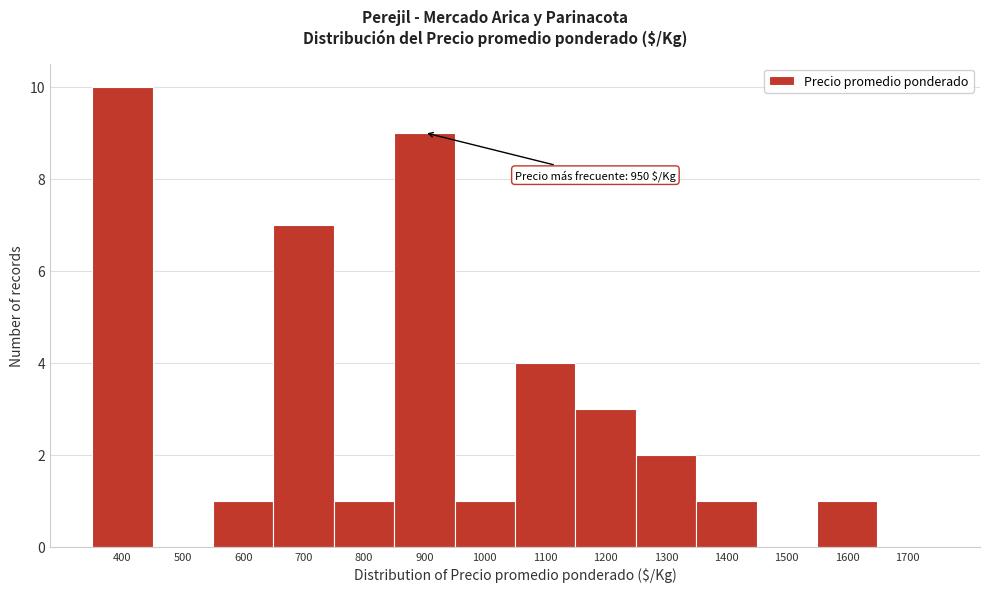

Reading left to right, transcribe all the data shown in this chart.

400=10	500=0	600=1	700=7	800=1	900=9	1000=1	1100=4	1200=3	1300=2	1400=1	1500=0	1600=1	1700=0